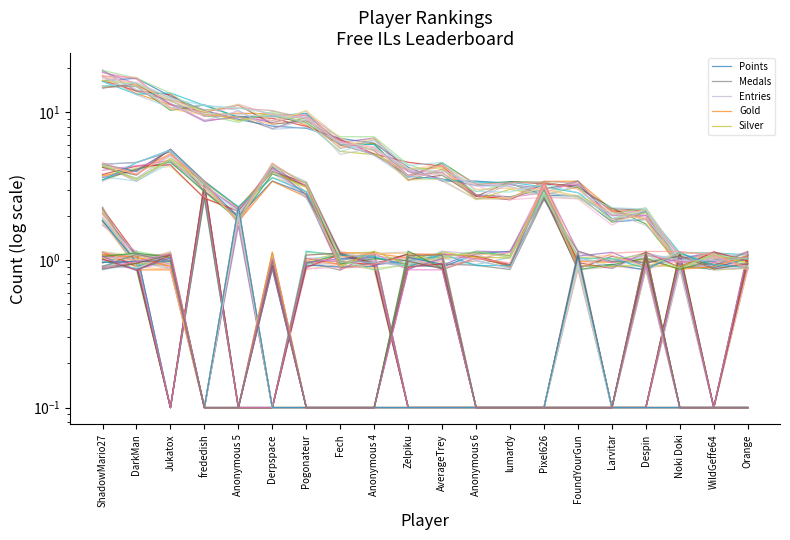

Reading left to right, list all the values displayed in this chart.

Points: ShadowMario27=16.4	DarkMan=17.0	Jukatox=12.8	frededish=10.3	Anonymous 5=9.0	Derpspace=8.1	Pogonateur=7.8	Fech=6.7	Anonymous 4=6.2	Zelpiku=4.2	AverageTrey=3.4	Anonymous 6=3.4	lumardy=3.3	Pixel626=2.7	FoundYourGun=2.7	Larvitar=1.8	Despin=1.9	Noki Doki=1.0	WildGeffe64=1.0	Orange=0.9
Medals: ShadowMario27=0.9	DarkMan=1.1	Jukatox=0.1	frededish=3.3	Anonymous 5=0.1	Derpspace=0.1	Pogonateur=1.0	Fech=0.9	Anonymous 4=1.1	Zelpiku=0.1	AverageTrey=0.1	Anonymous 6=0.1	lumardy=0.1	Pixel626=0.1	FoundYourGun=0.1	Larvitar=0.1	Despin=0.1	Noki Doki=0.9	WildGeffe64=0.1	Orange=1.1
Entries: ShadowMario27=4.2	DarkMan=3.6	Jukatox=5.1	frededish=3.1	Anonymous 5=2.0	Derpspace=4.3	Pogonateur=3.4	Fech=1.1	Anonymous 4=1.0	Zelpiku=0.9	AverageTrey=1.1	Anonymous 6=1.1	lumardy=0.9	Pixel626=3.4	FoundYourGun=1.1	Larvitar=1.0	Despin=1.0	Noki Doki=1.0	WildGeffe64=0.9	Orange=1.0
Gold: ShadowMario27=2.2	DarkMan=0.9	Jukatox=0.9	frededish=0.1	Anonymous 5=2.0	Derpspace=0.1	Pogonateur=0.1	Fech=0.1	Anonymous 4=0.1	Zelpiku=0.1	AverageTrey=0.1	Anonymous 6=0.1	lumardy=0.1	Pixel626=0.1	FoundYourGun=1.1	Larvitar=0.1	Despin=0.1	Noki Doki=0.1	WildGeffe64=0.1	Orange=0.1
Silver: ShadowMario27=0.9	DarkMan=0.9	Jukatox=0.9	frededish=0.1	Anonymous 5=0.1	Derpspace=1.0	Pogonateur=0.1	Fech=0.1	Anonymous 4=0.1	Zelpiku=1.0	AverageTrey=1.1	Anonymous 6=0.1	lumardy=0.1	Pixel626=0.1	FoundYourGun=0.1	Larvitar=0.1	Despin=1.1	Noki Doki=0.1	WildGeffe64=0.1	Orange=0.1